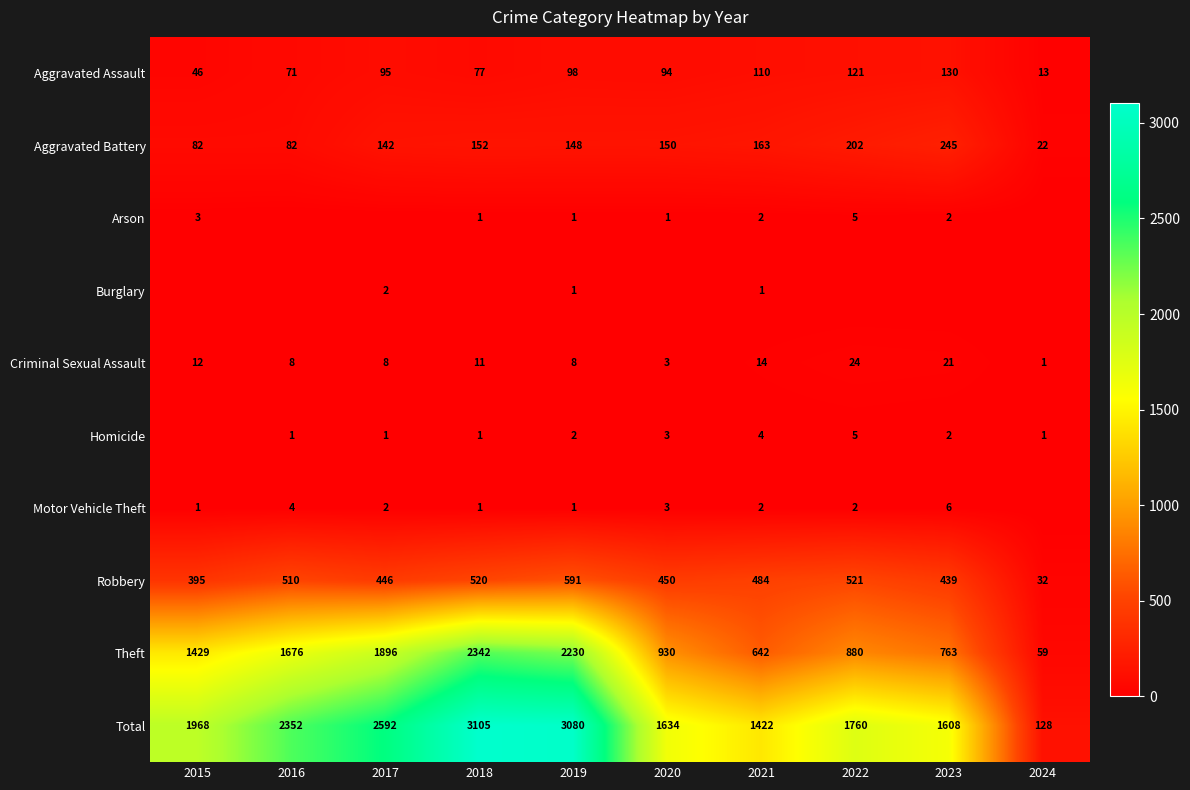

How many categories are shown in the chart?

10